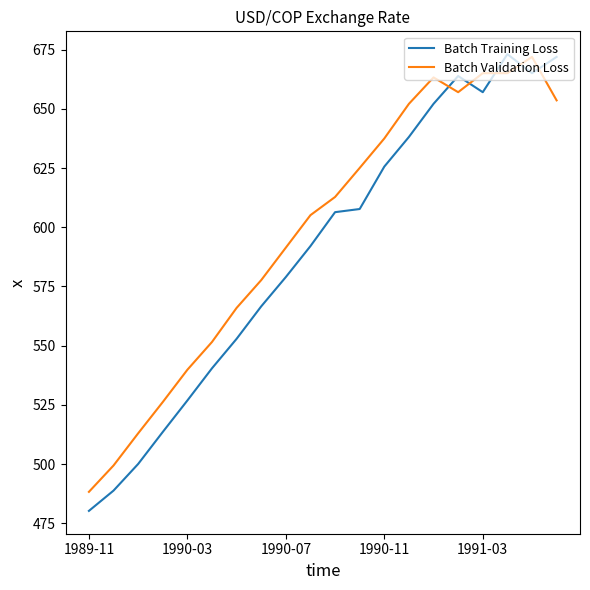

How many lines are shown in the chart?

2